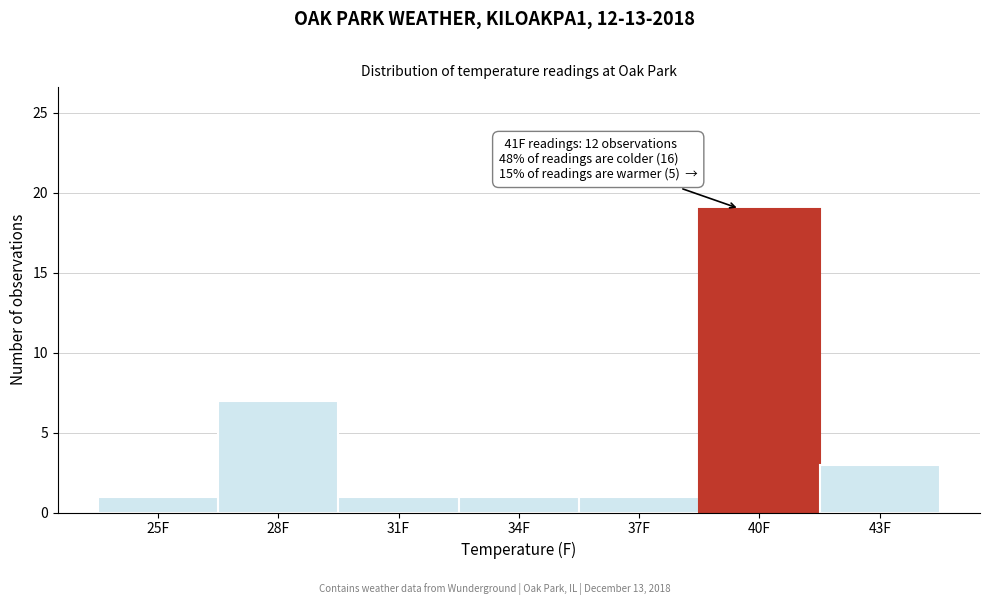

Reading left to right, what are all the values shown in this chart?

25F=1	28F=7	31F=1	34F=1	37F=1	40F=19	43F=3